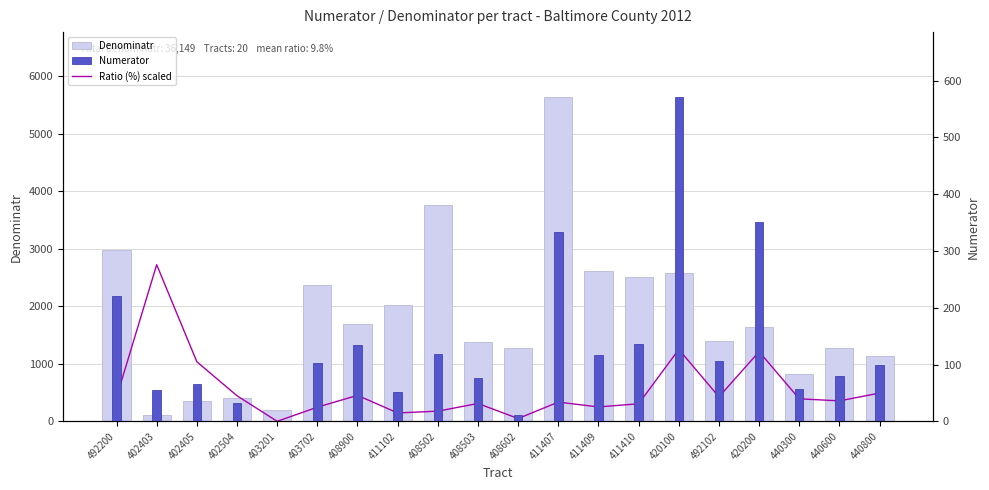

What is the sum of all Numerator values?

2719.0